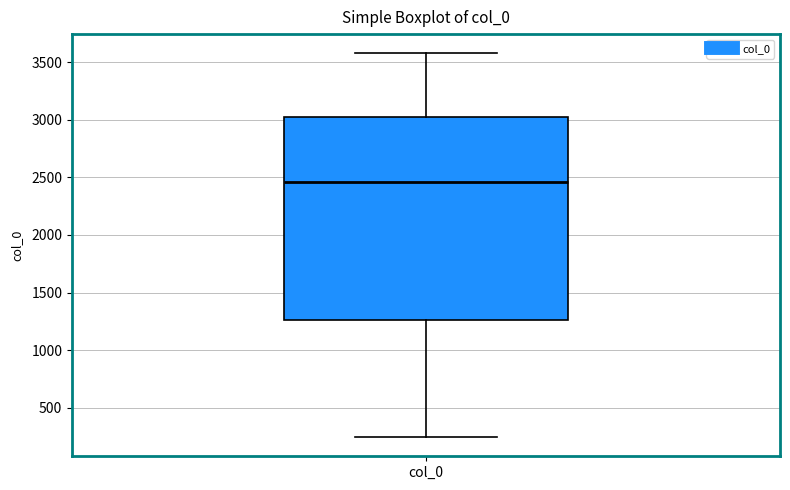

Read this box plot against the y-axis: the position of the median line, the range covered by the box, and the ends of both whiskers. The values are not printed on the chart, so give them approximately, as read against the axis.

median 2450, box 1250 to 3000, whiskers 250 to 3600